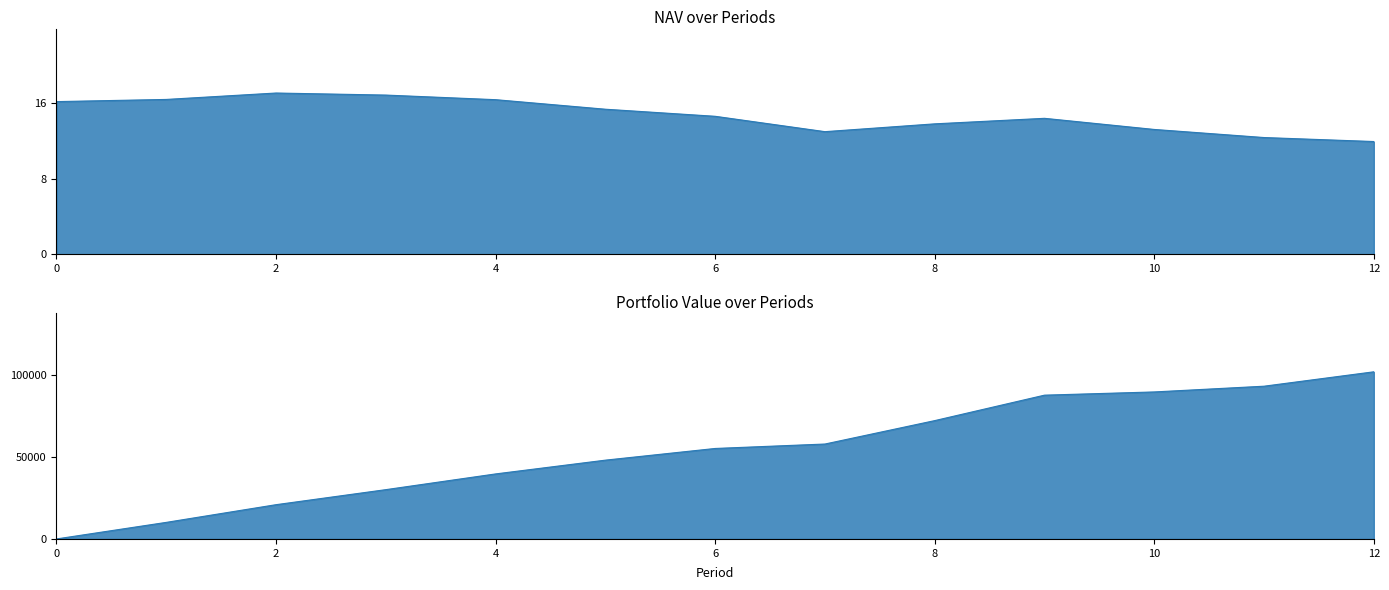

True or false: Portfolio Value has more than 2 interior local peaks.

False